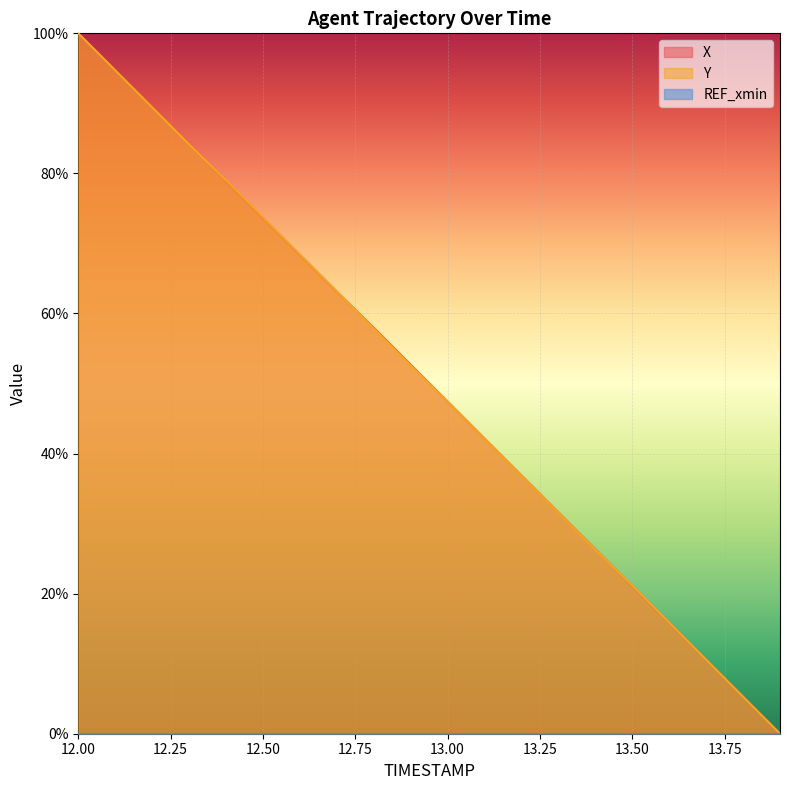

Where does the X series first go above 52?

12.00